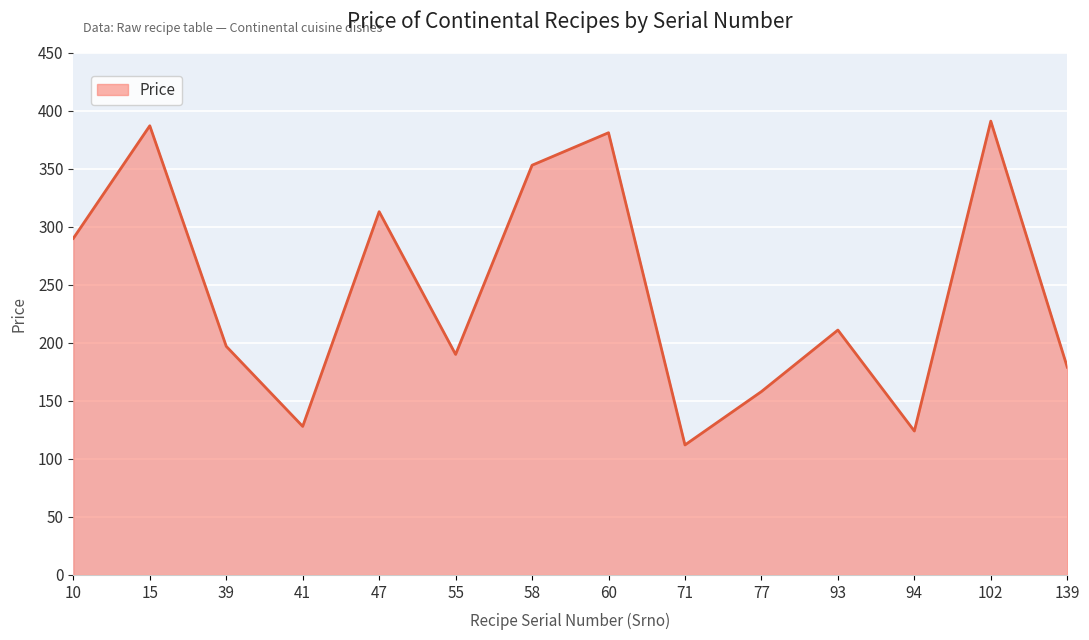

Does the chart have visible grid lines?

Yes